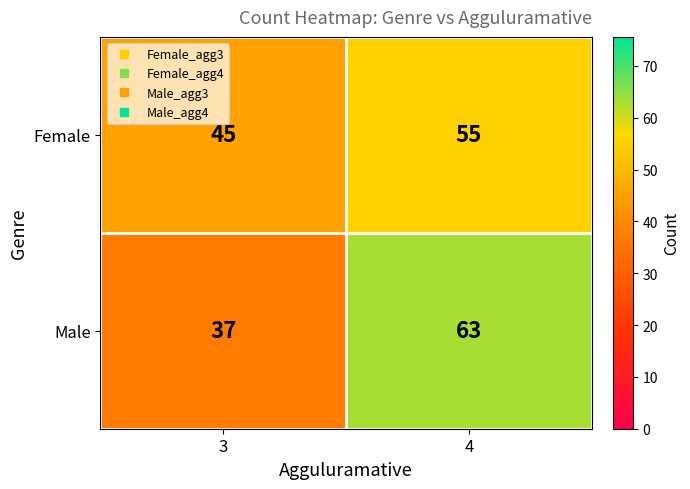

Count the number of categories in the chart.

2